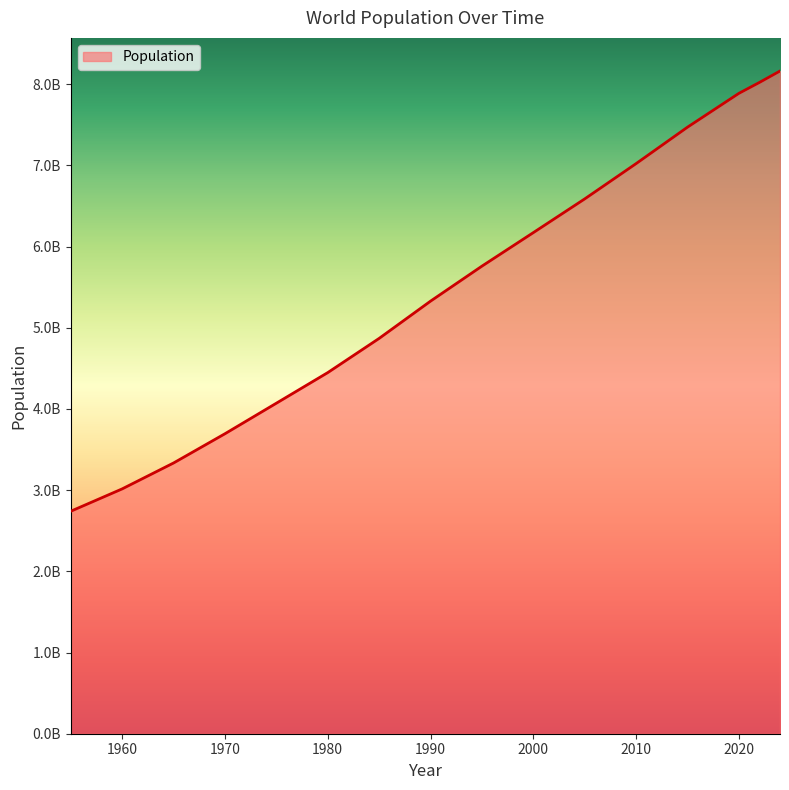

Does the chart display data point markers on the line(s)?

No